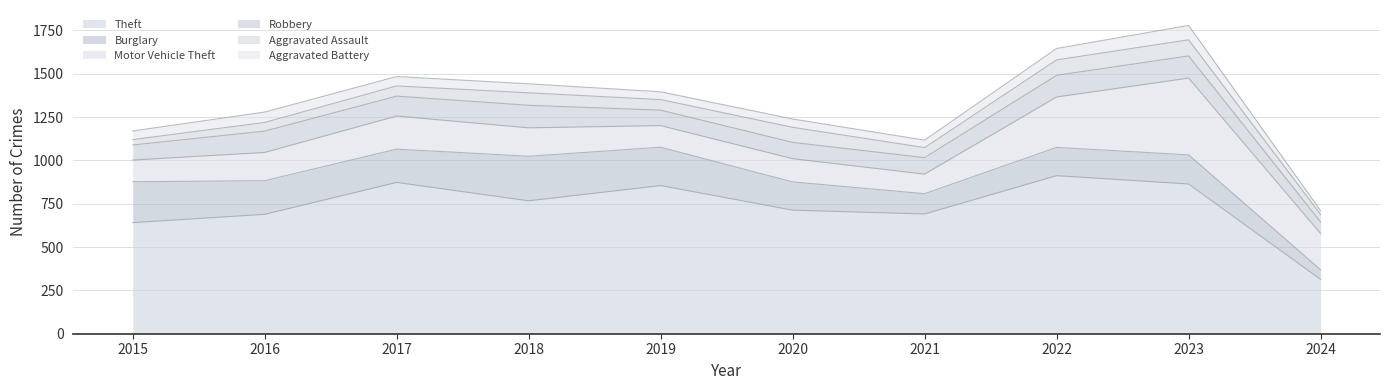

Which series has the largest total across all categories?

Theft